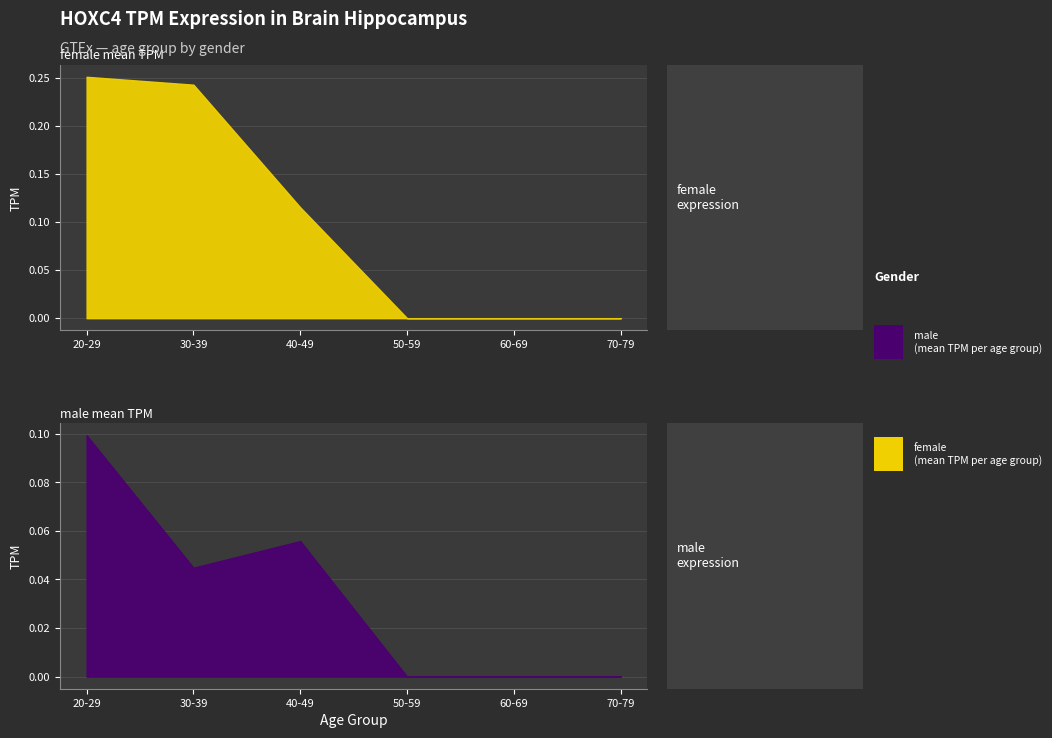

Reading left to right, list all the values displayed in this chart.

male: 20-29=0.1	30-39=0.0	40-49=0.1	50-59=0.0	60-69=0.0	70-79=0.0
female: 20-29=0.3	30-39=0.2	40-49=0.1	50-59=0.0	60-69=0.0	70-79=0.0